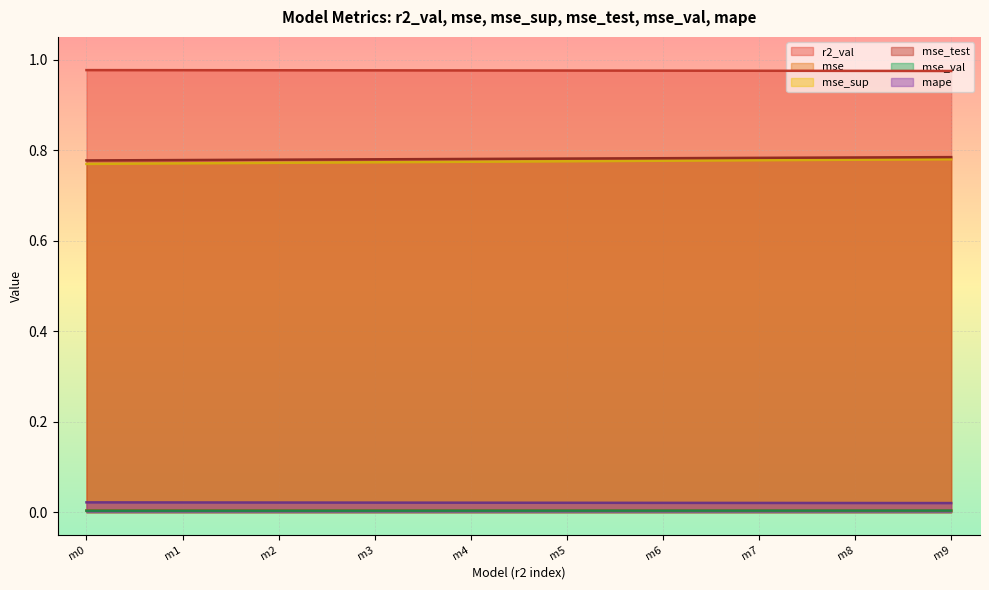

What is the average value of the mse_test series?

0.8